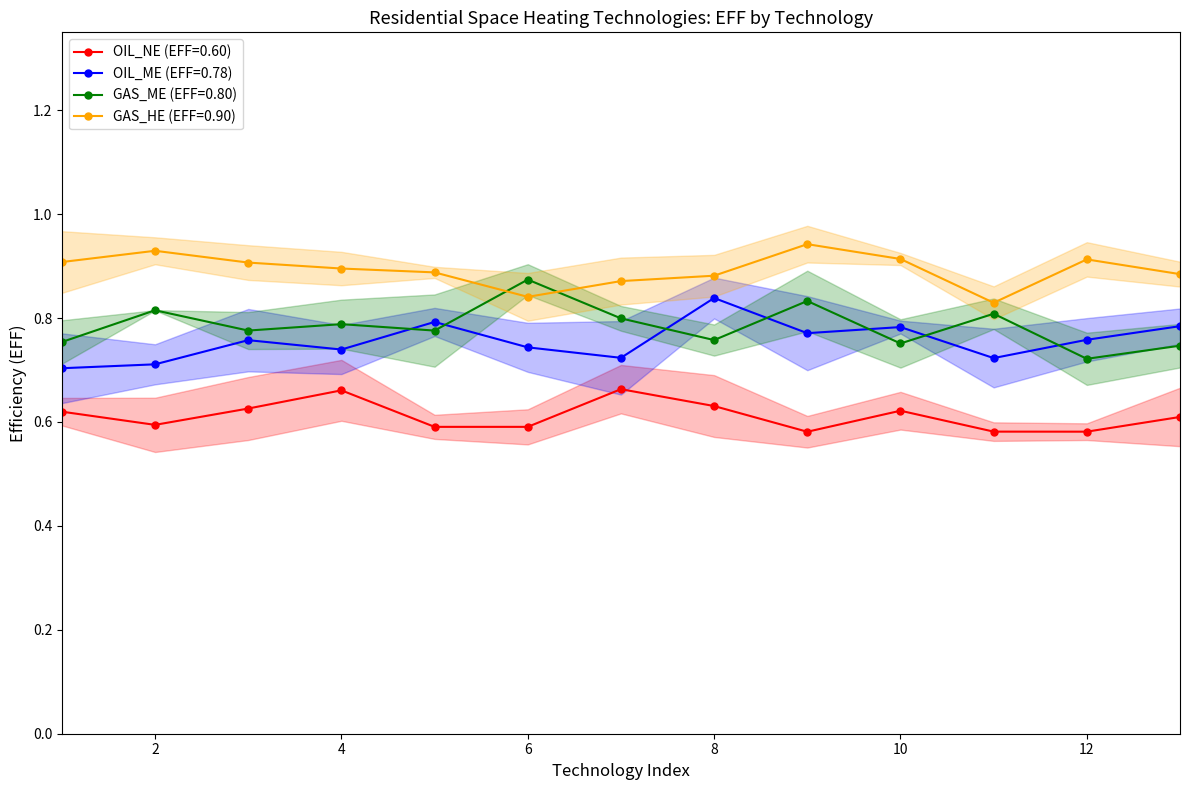

True or false: GAS_HE (EFF=0.90) and OIL_ME (EFF=0.78) intersect in this chart.

False